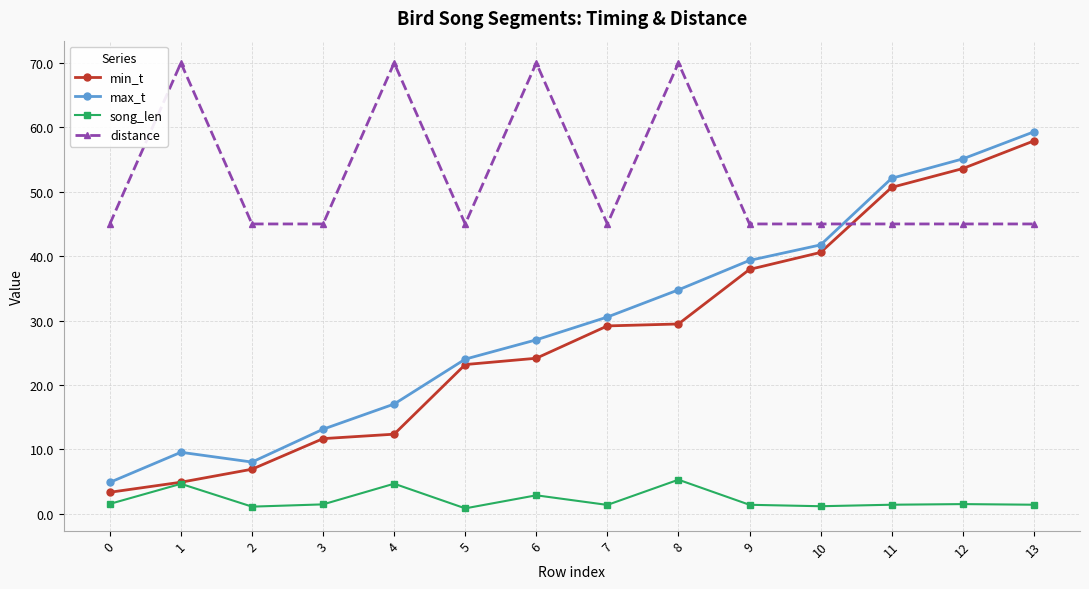

What is the sum of the distance values at 10 and 1?

115.0